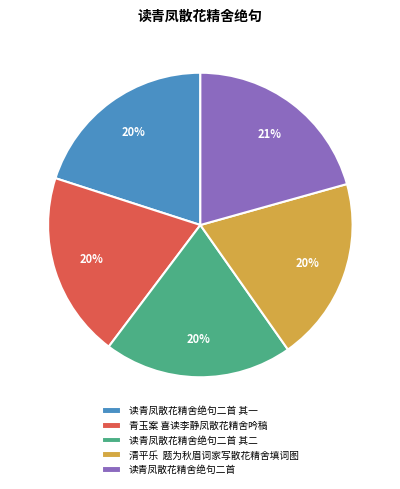

Which slice is the largest?

读青凤散花精舍绝句二首